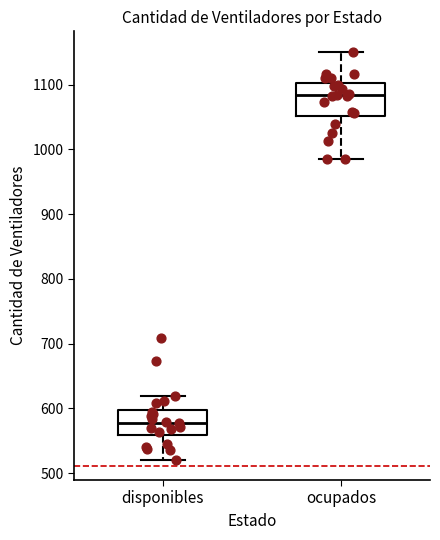

Which box's median line is the highest?

ocupados